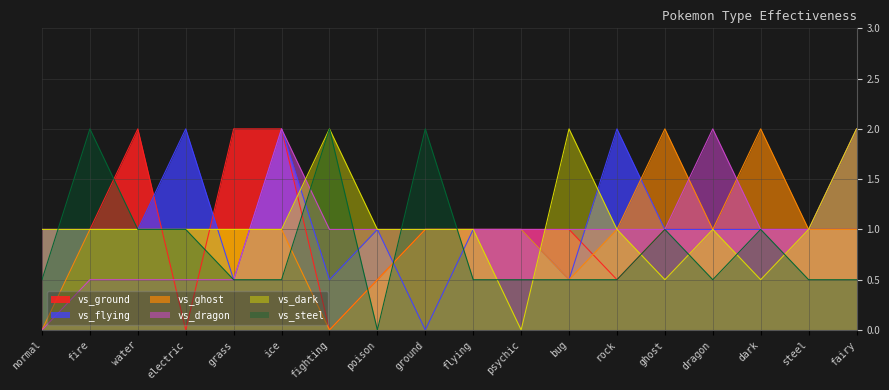

What are all the series names shown in the legend?

vs_ground, vs_flying, vs_ghost, vs_dragon, vs_dark, vs_steel